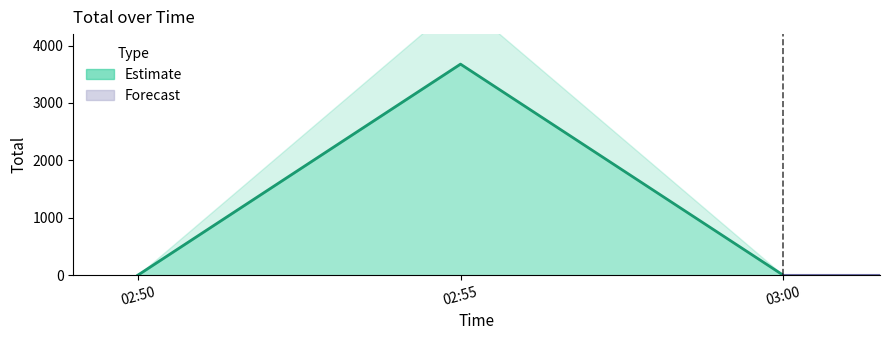

What is the maximum value shown in the chart?

3677